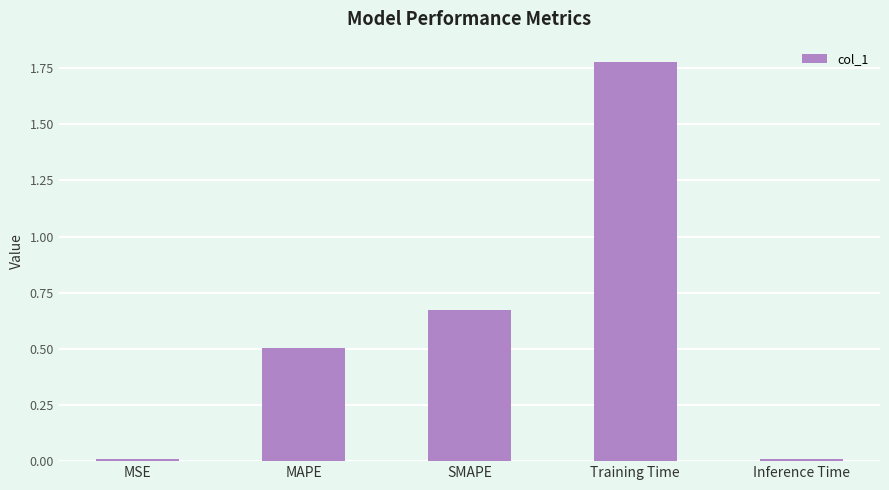

What is the label of the 5th bar from the right?

MSE